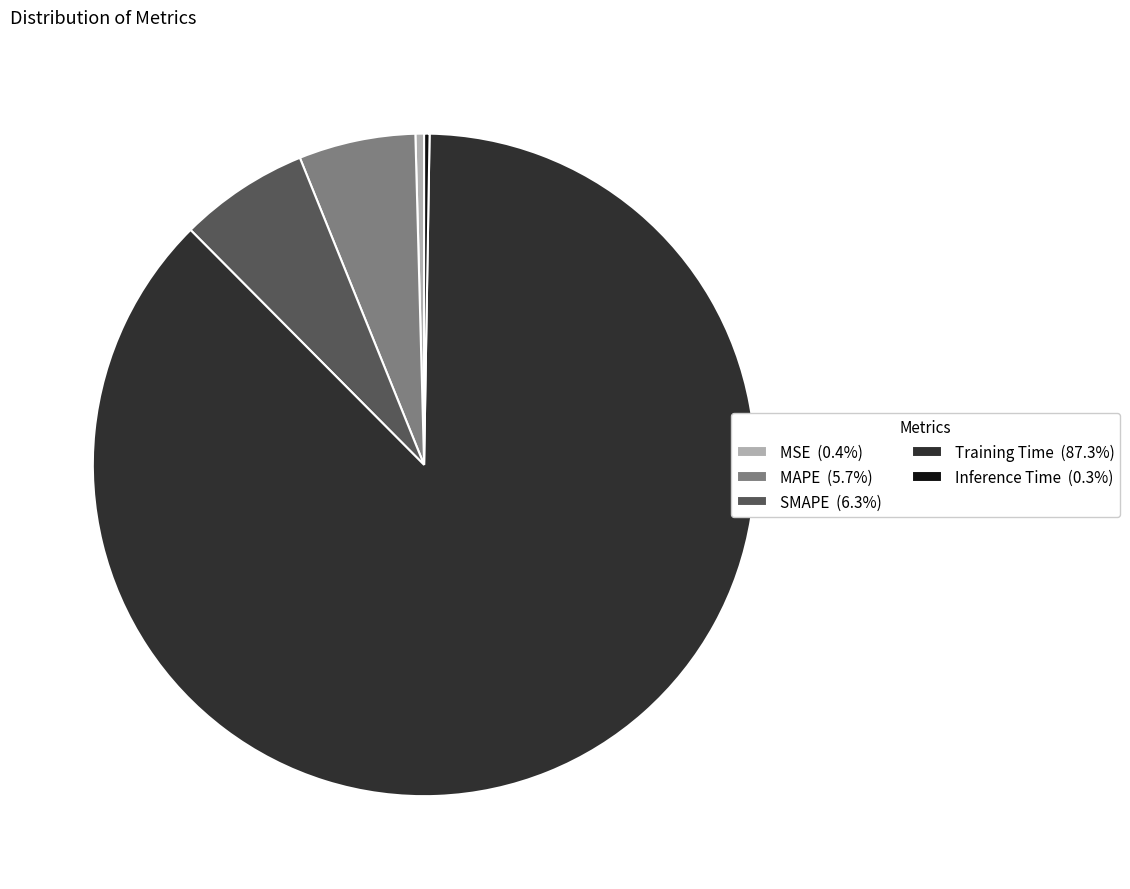

Is SMAPE (6.3%) the majority of the pie?

No